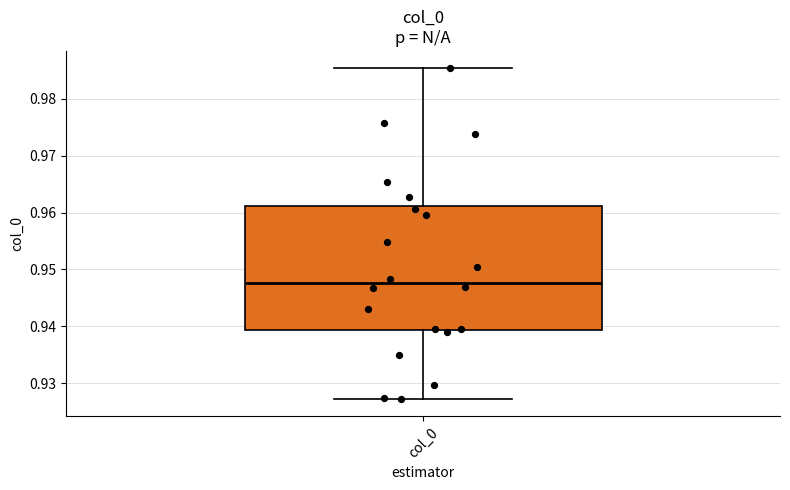

Read this box plot against the y-axis: the position of the median line, the range covered by the box, and the ends of both whiskers. The values are not printed on the chart, so give them approximately, as read against the axis.

median 0.948, box 0.939 to 0.961, whiskers 0.927 to 0.986